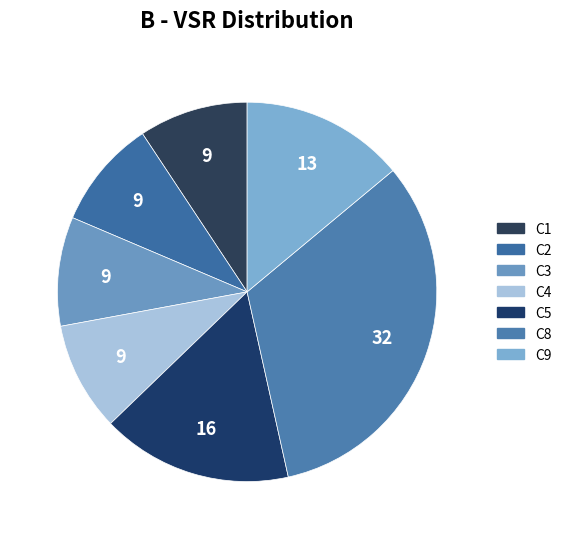

To the nearest percent, what percentage of the pie is C4?

9%